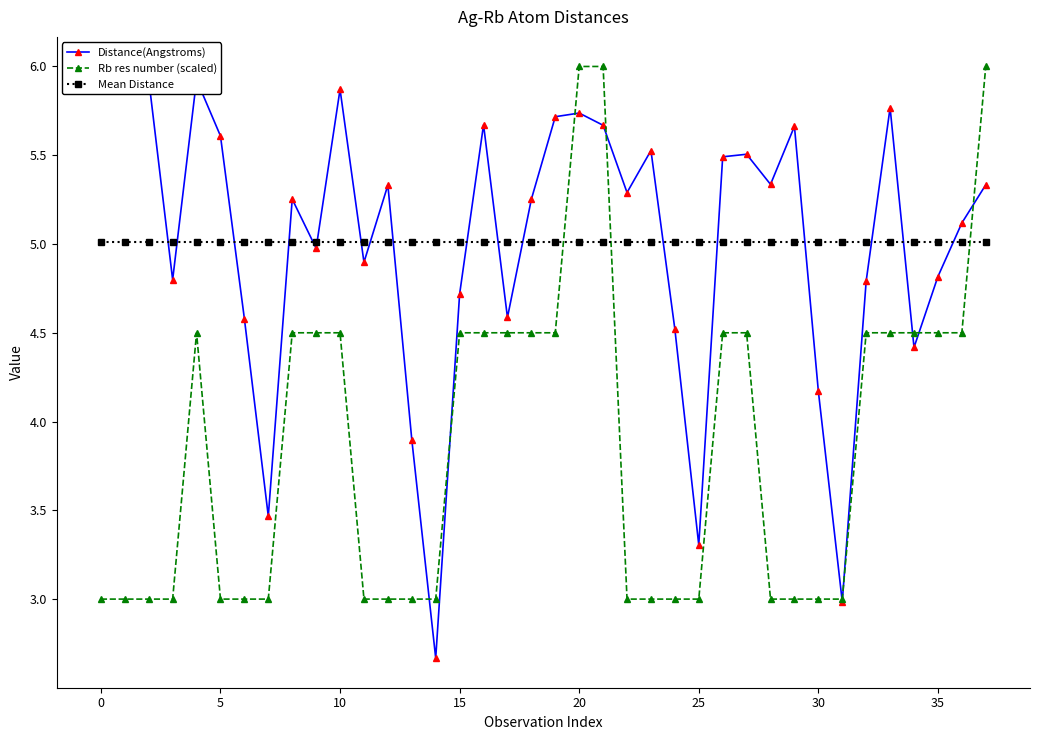

What is the value of the Distance(Angstroms) point at the 10th from the left?

5.0